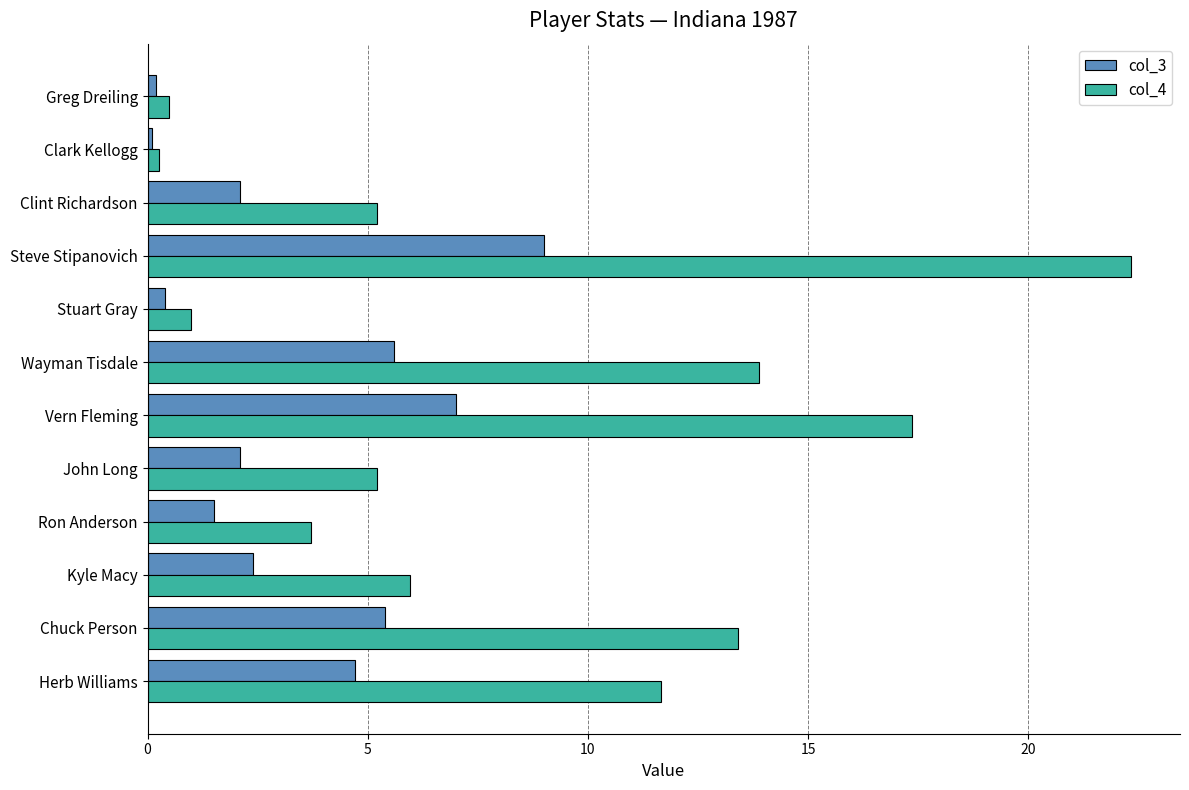

What is the difference between the col_4 values at Kyle Macy and Herb Williams?

5.7